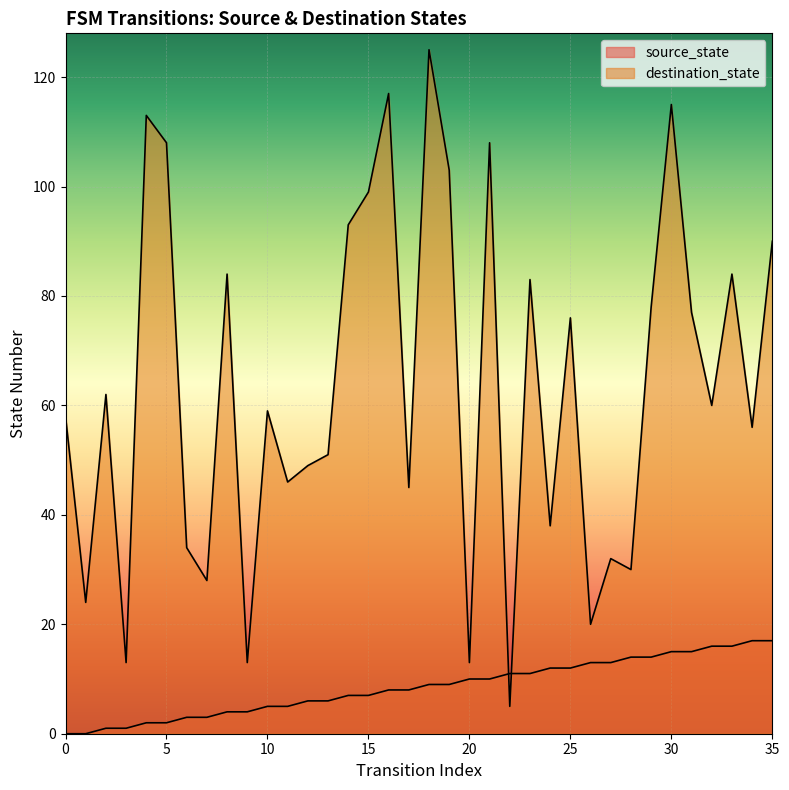

Read the source_state value at 3.

1